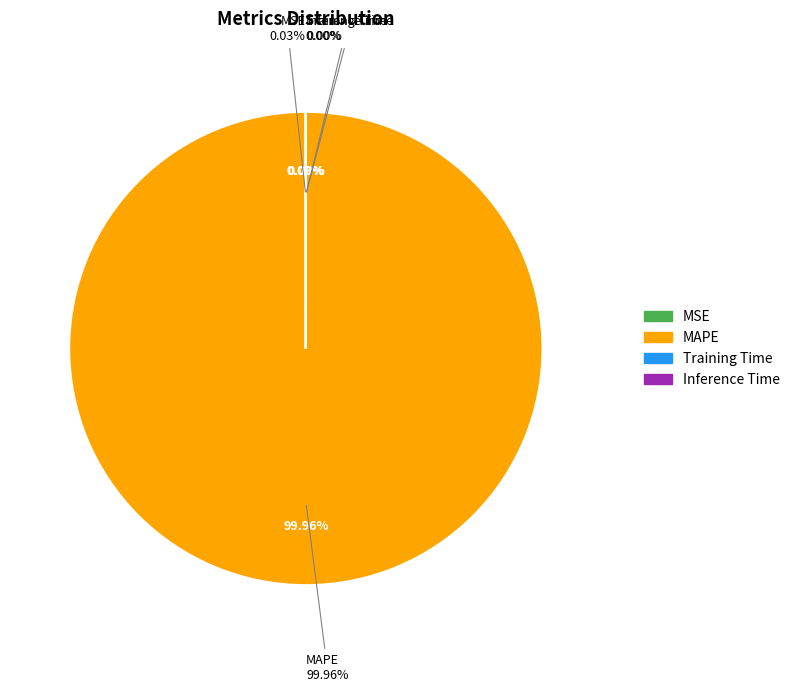

Count the number of slices in the pie.

4